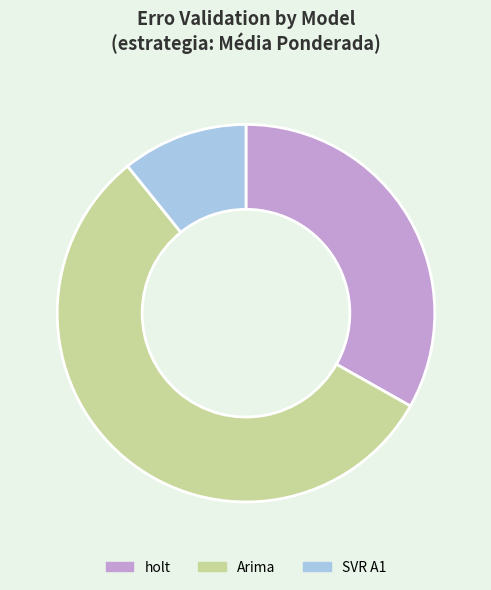

Does holt account for over 50% of the chart?

No